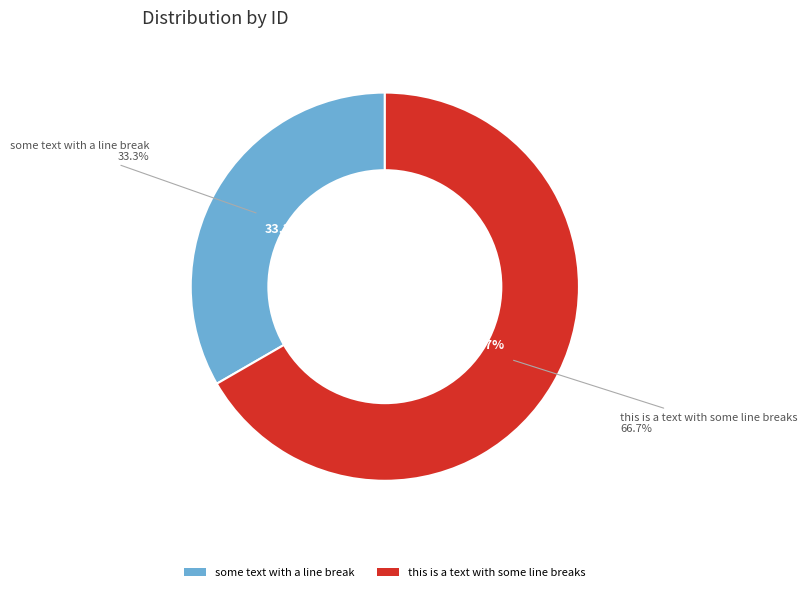

Is it true that some text with a line break is 33% of the pie?

True